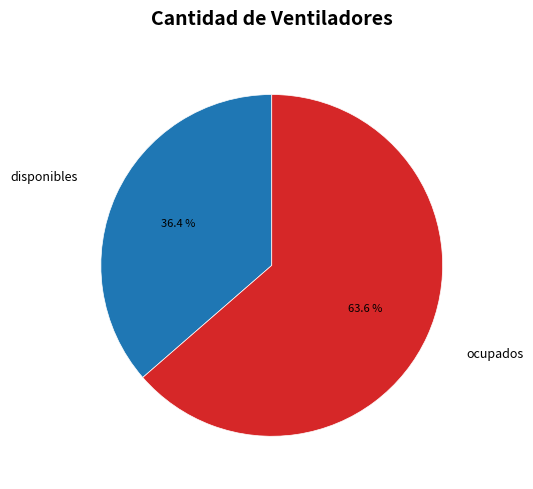

True or false: ocupados accounts for 64% of the total.

True